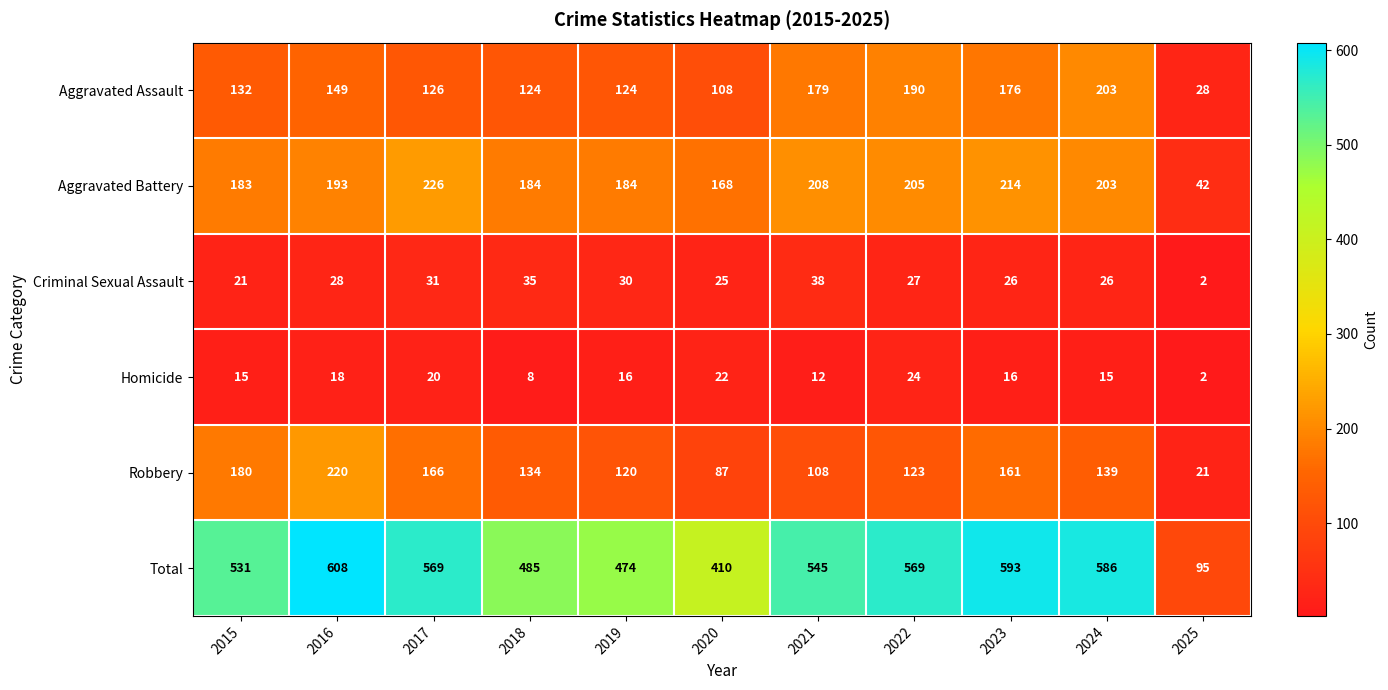

What is the spread (max minus min) of values at 2016?

590